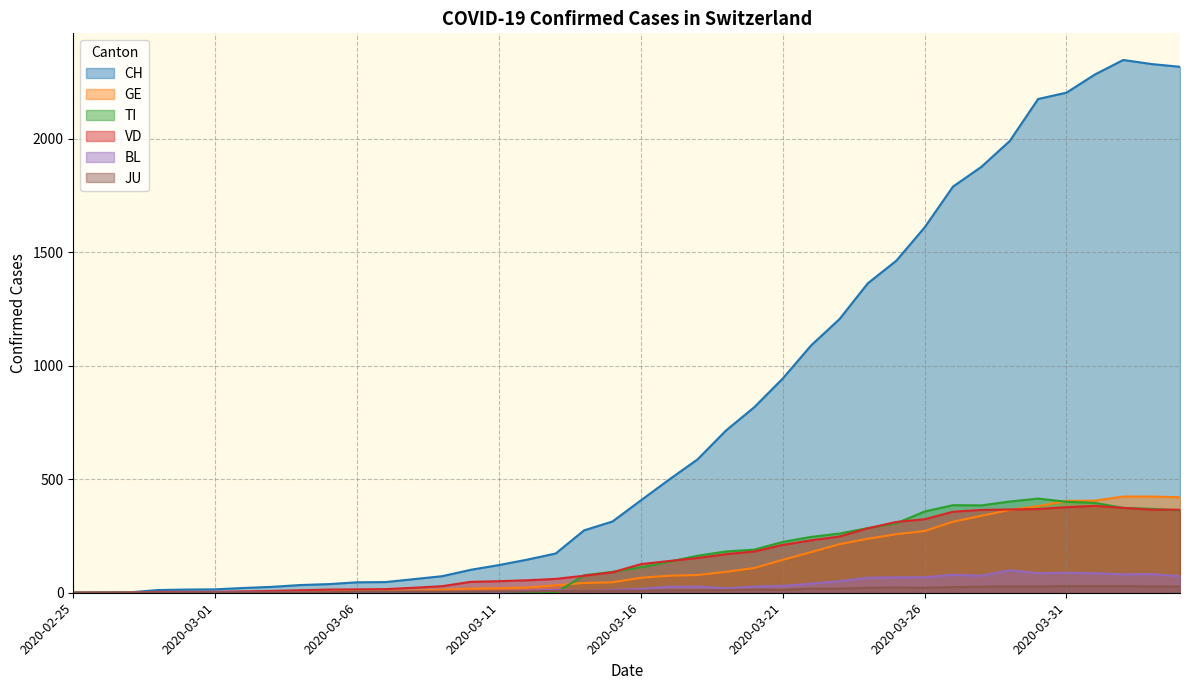

True or false: BL has more than 2 points higher than both neighbors.

True